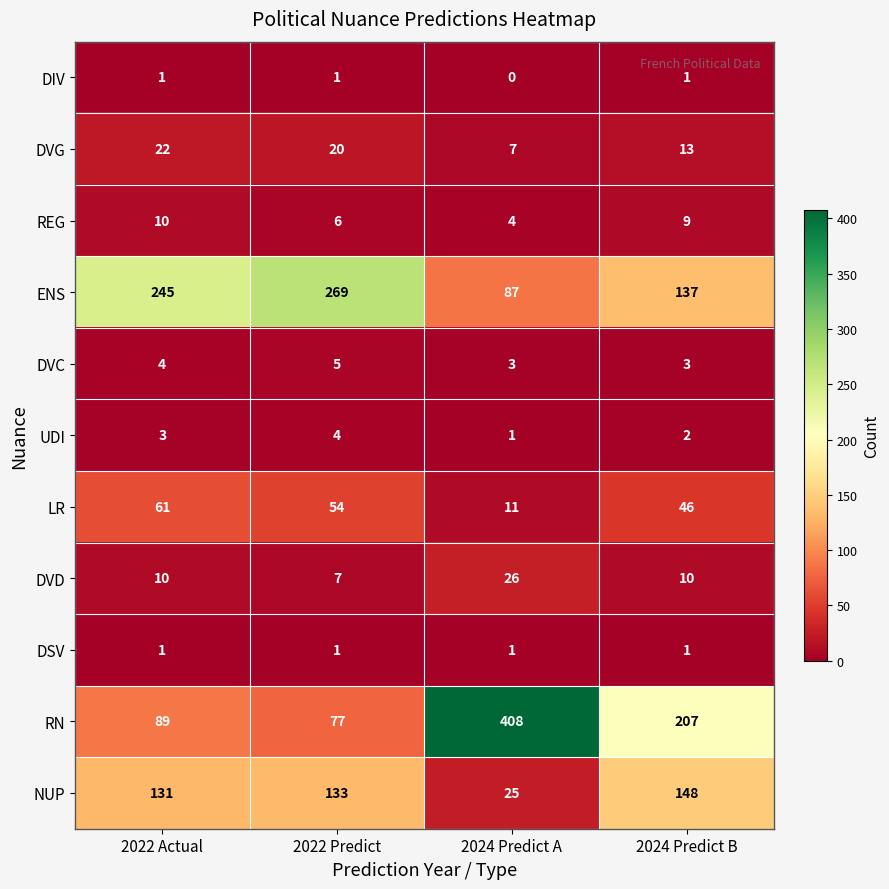

Which series has the largest total across all categories?

RN